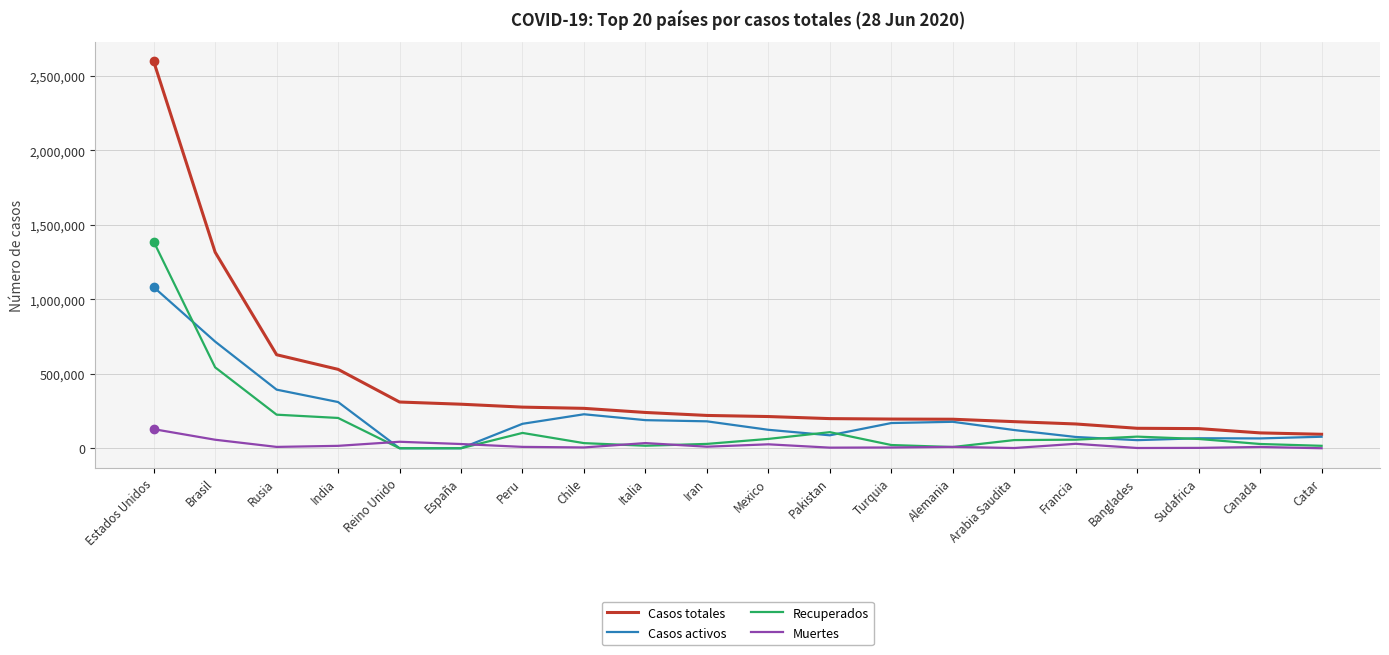

What is the sum of the Muertes values at España and Chile?

33688